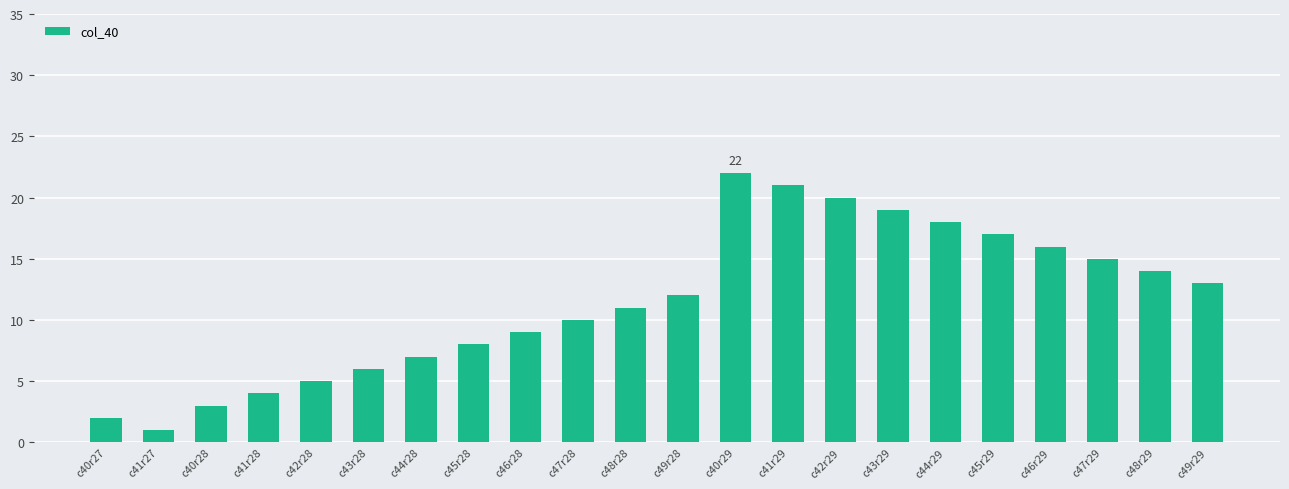

Reading left to right, what are all the values shown in this chart?

2	1	3	4	5	6	7	8	9	10	11	12	22	21	20	19	18	17	16	15	14	13